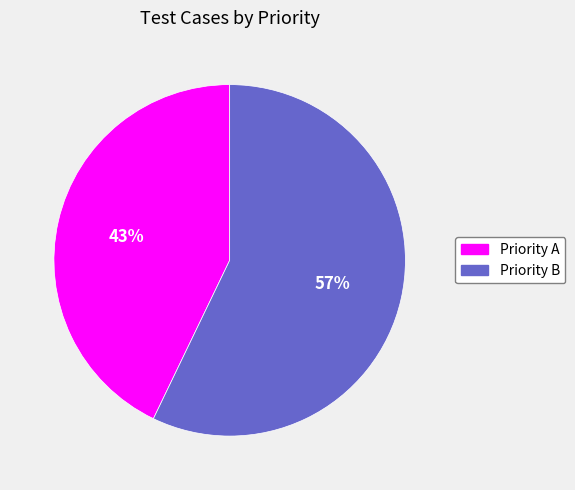

What percentage is the Priority A slice, to the nearest percent?

43%